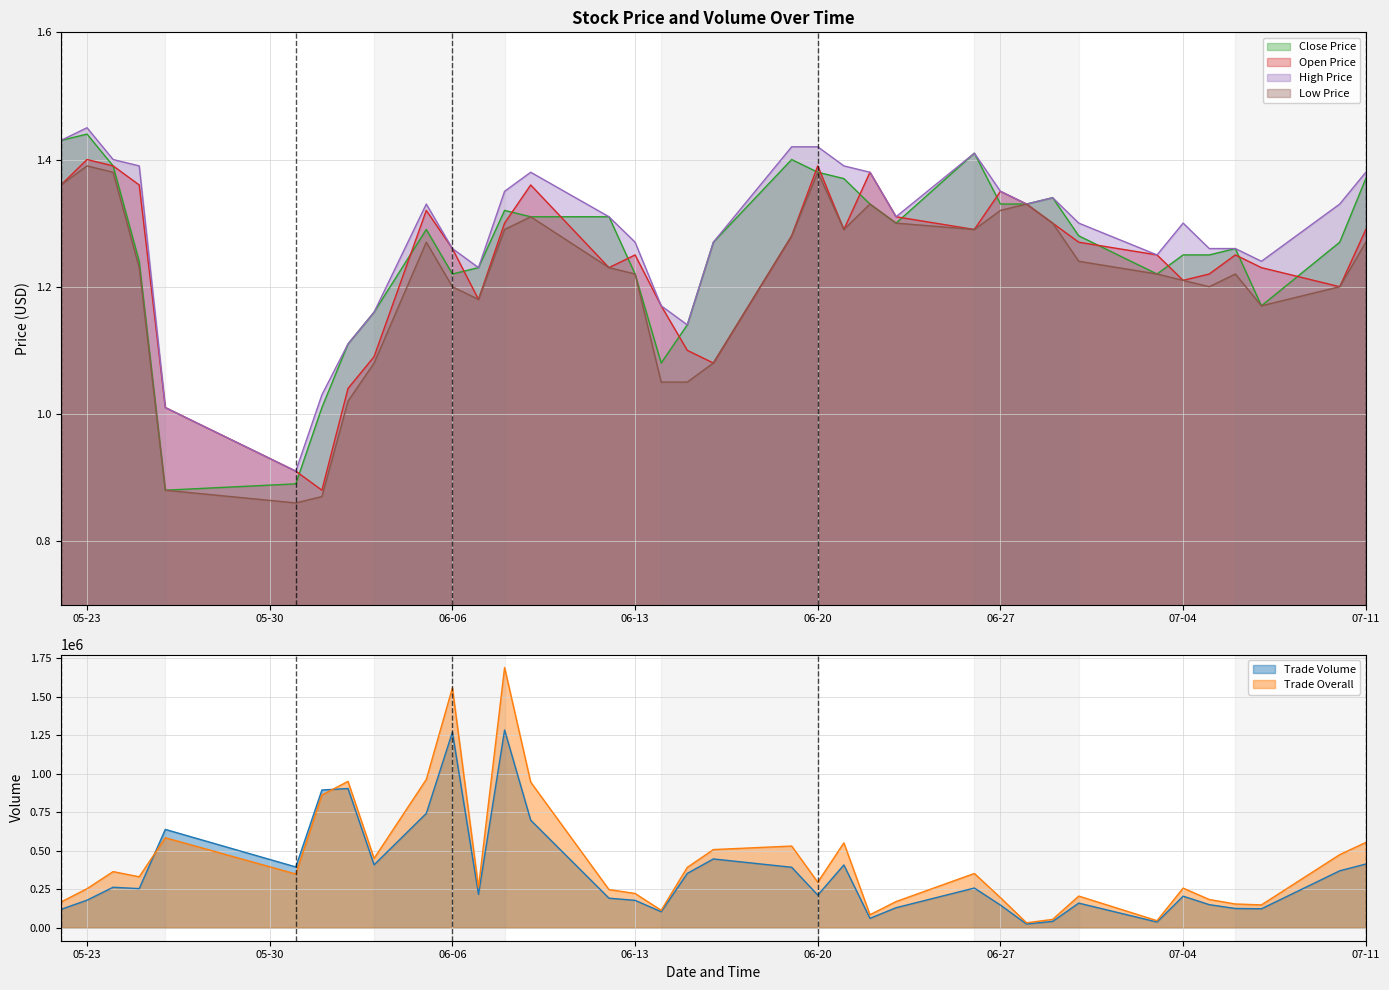

What is the difference between the second highest and second lowest values in the TO series?

1513000.0